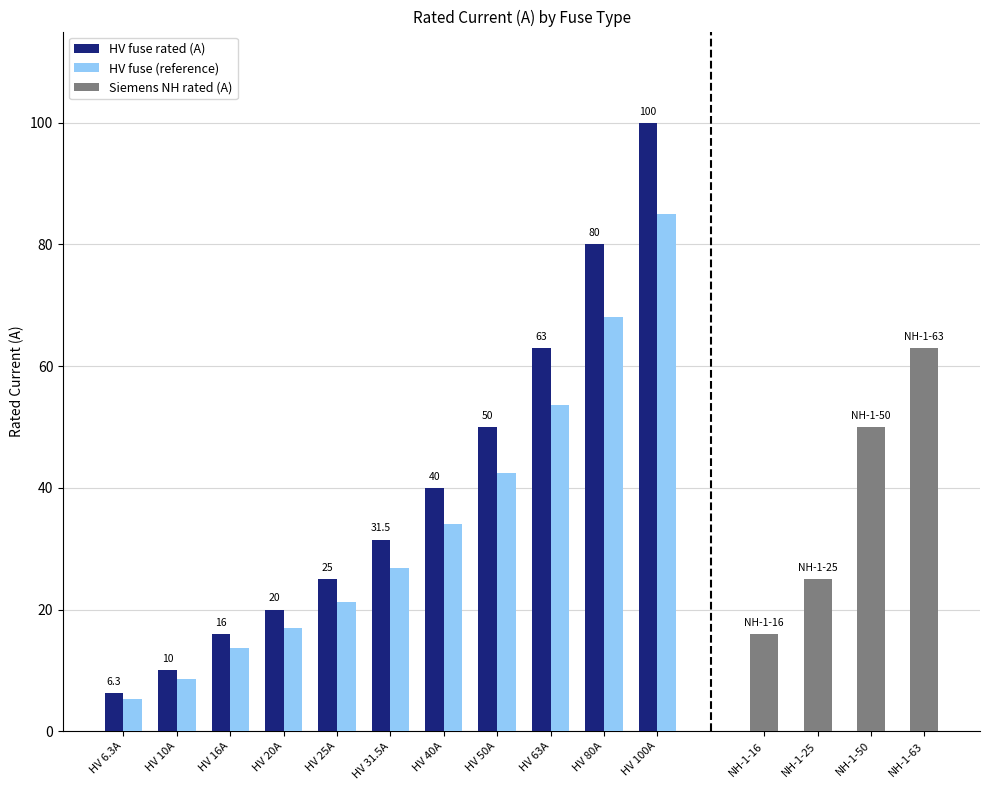

Which category has the lowest value across all series?

HV 6.3A